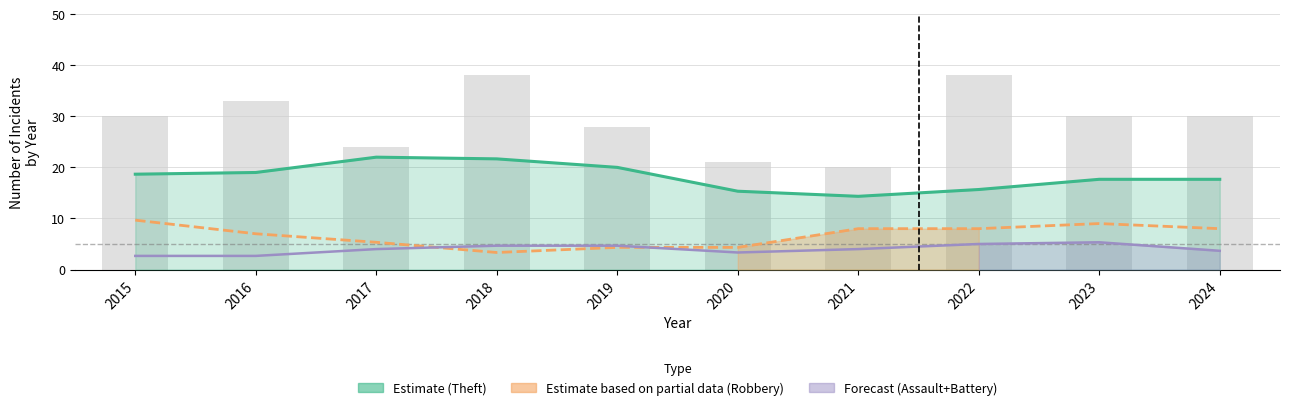

Which series changed the most between 2022 and 2024?

Theft (Estimate)